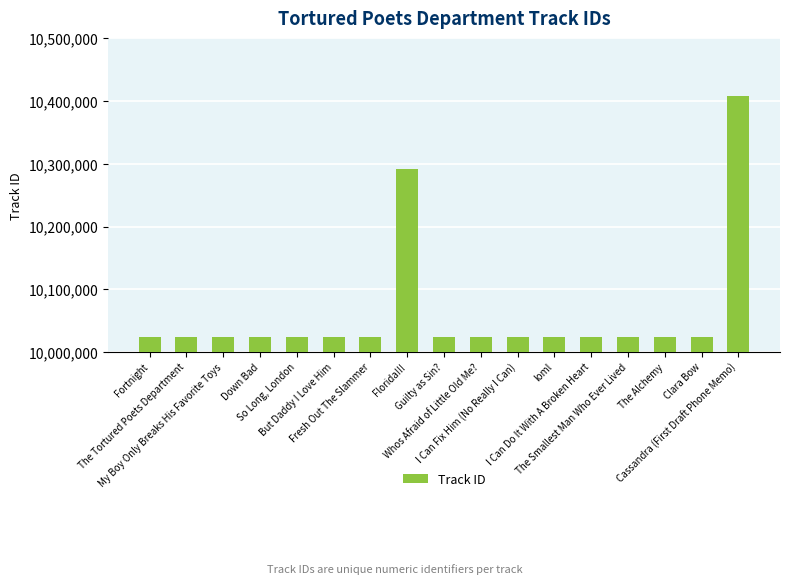

What is the difference between the second highest and minimum values?

267425